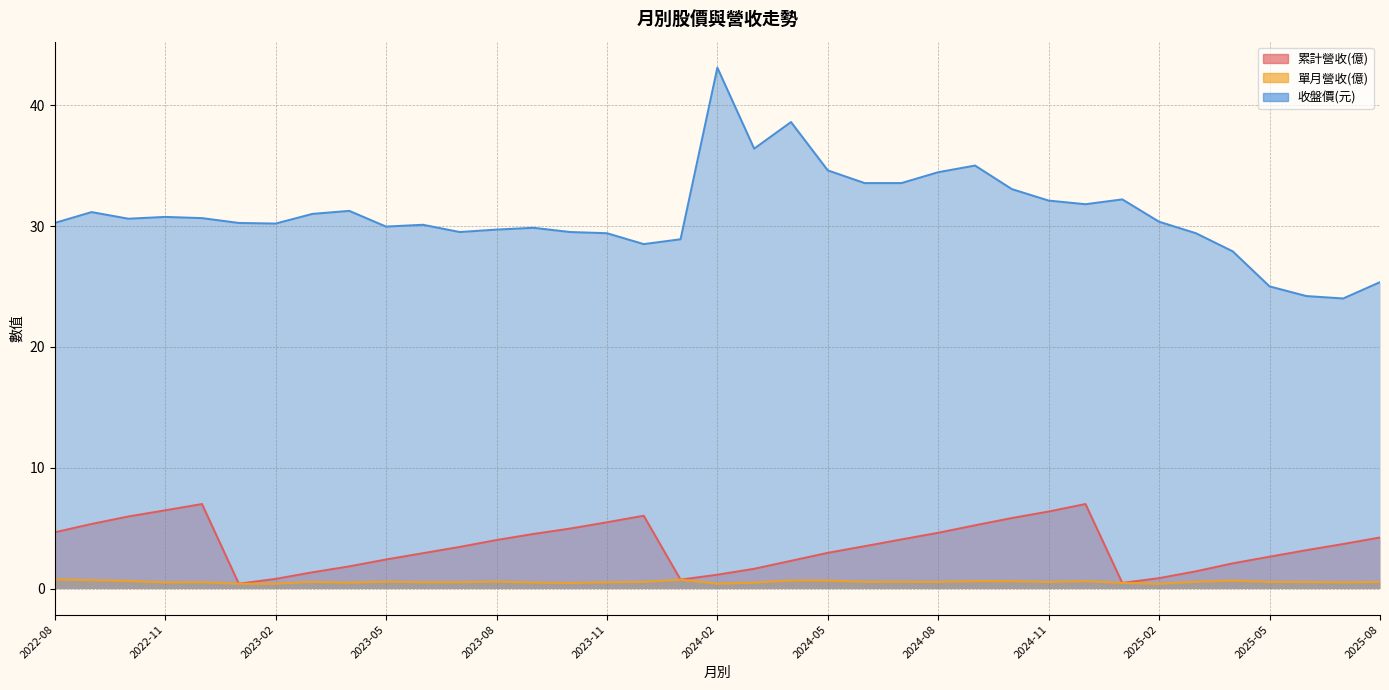

Which has a higher value, 2024-06 or 2023-04?

2024-06